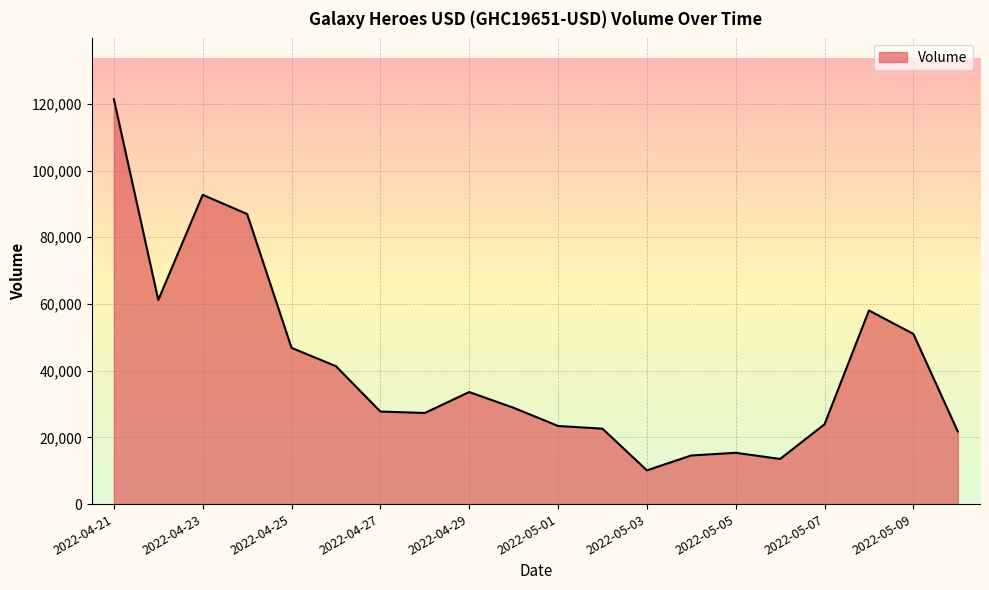

What is the greatest value displayed?

121410